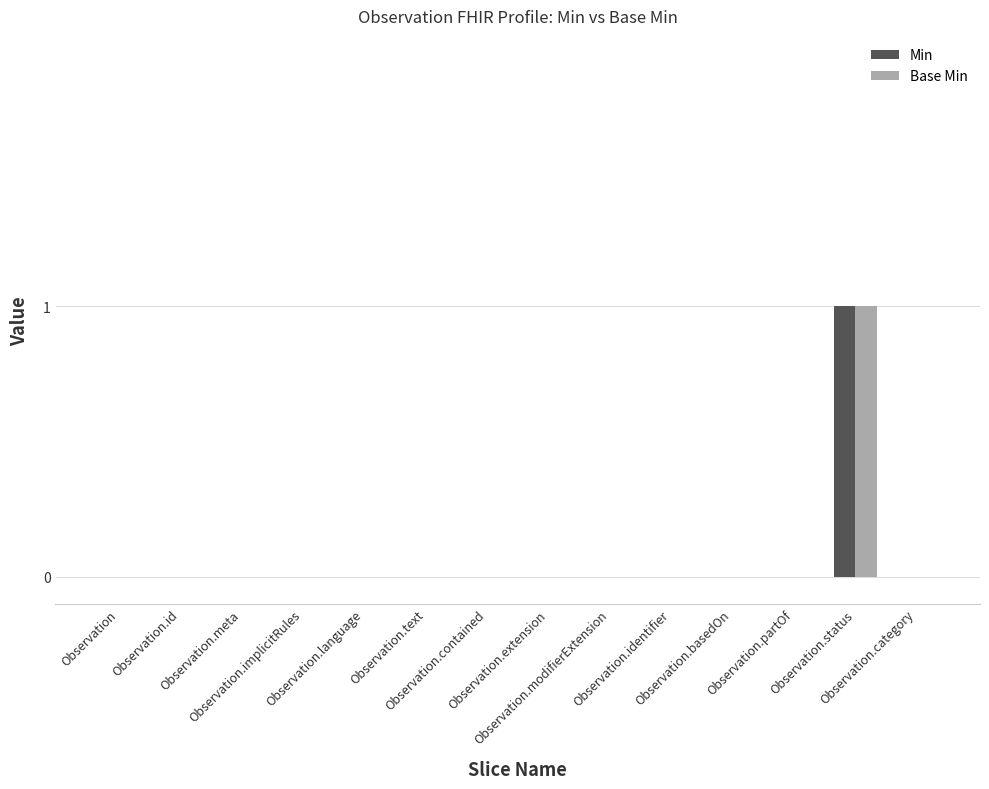

What are all the series names shown in the legend?

Min, Base Min